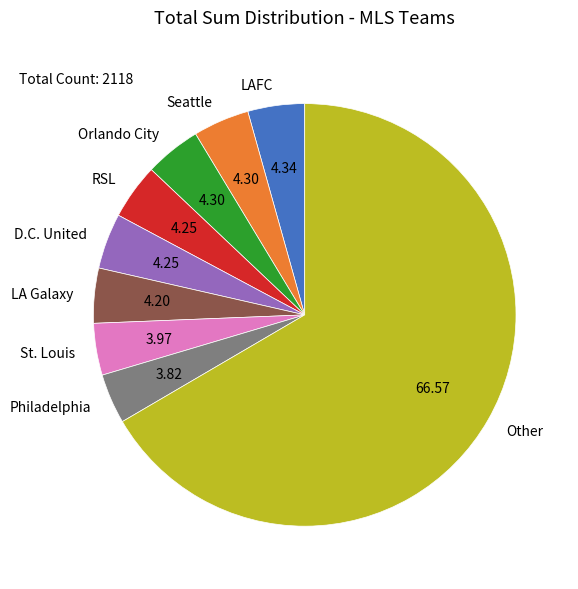

Approximately how many times larger is the value at Other compared to D.C. United?

15.7